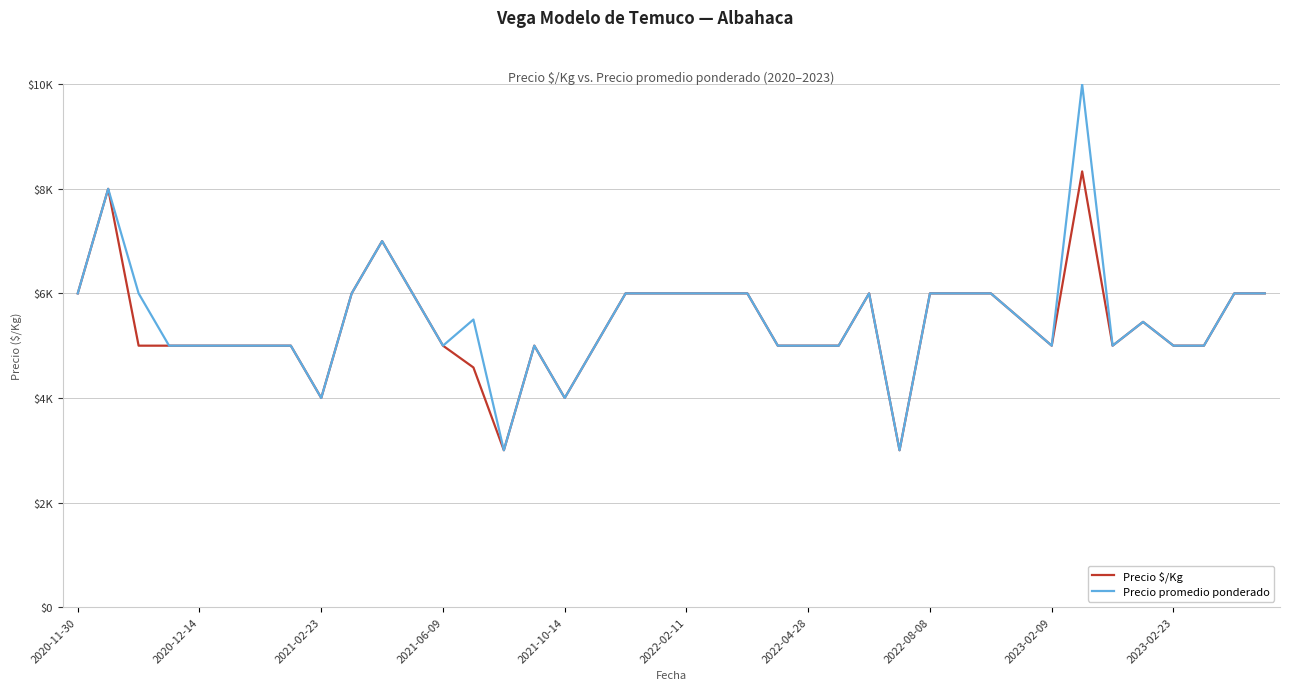

What is the maximum value shown in the chart?

10000